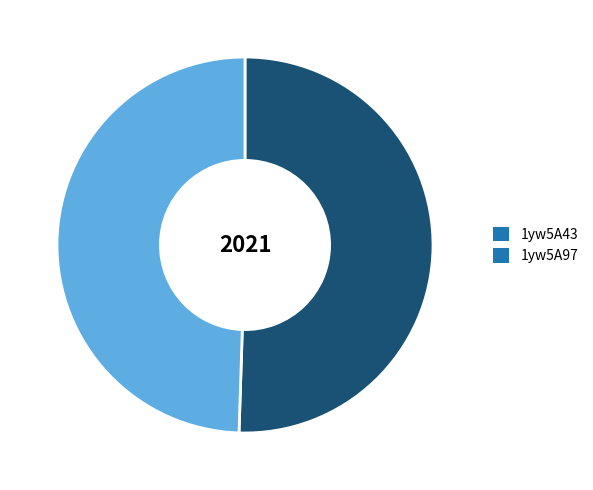

What is the ratio of the value at 1yw5A97 to the value at 1yw5A43?

1.0